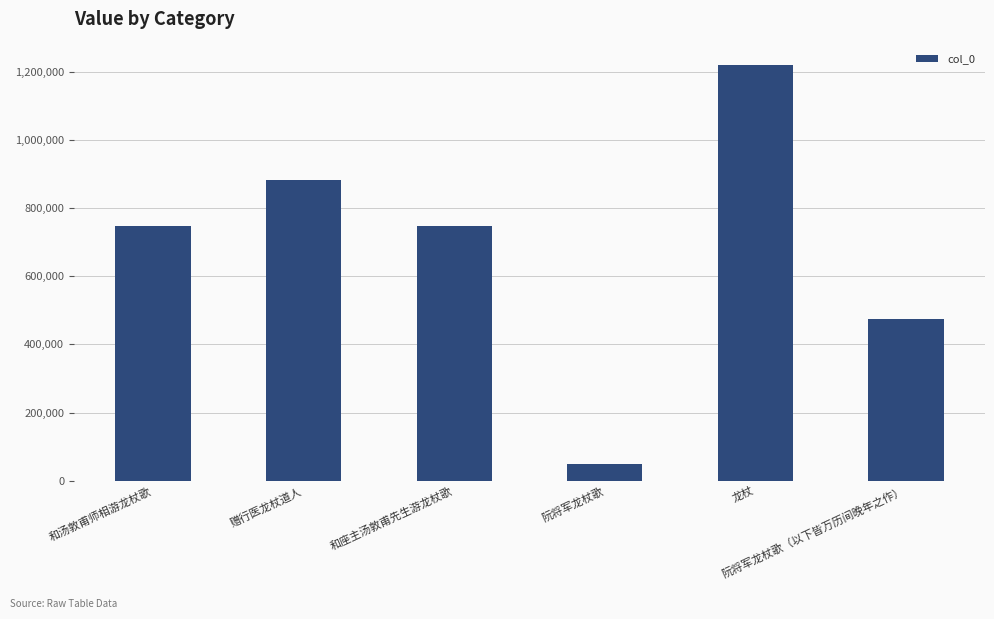

How many values are between 473429 and 882553?

4